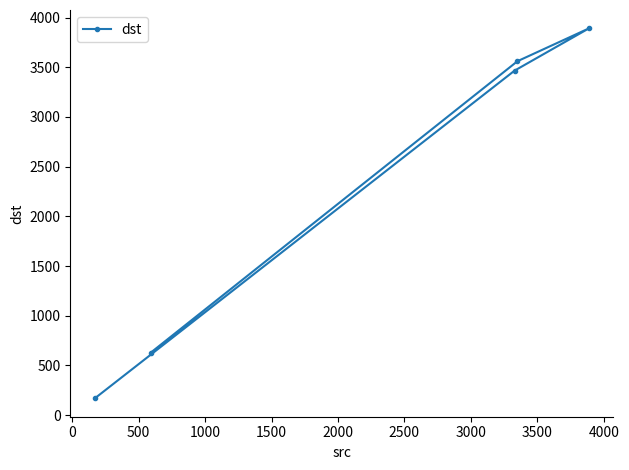

What is the sum of all values?

11717